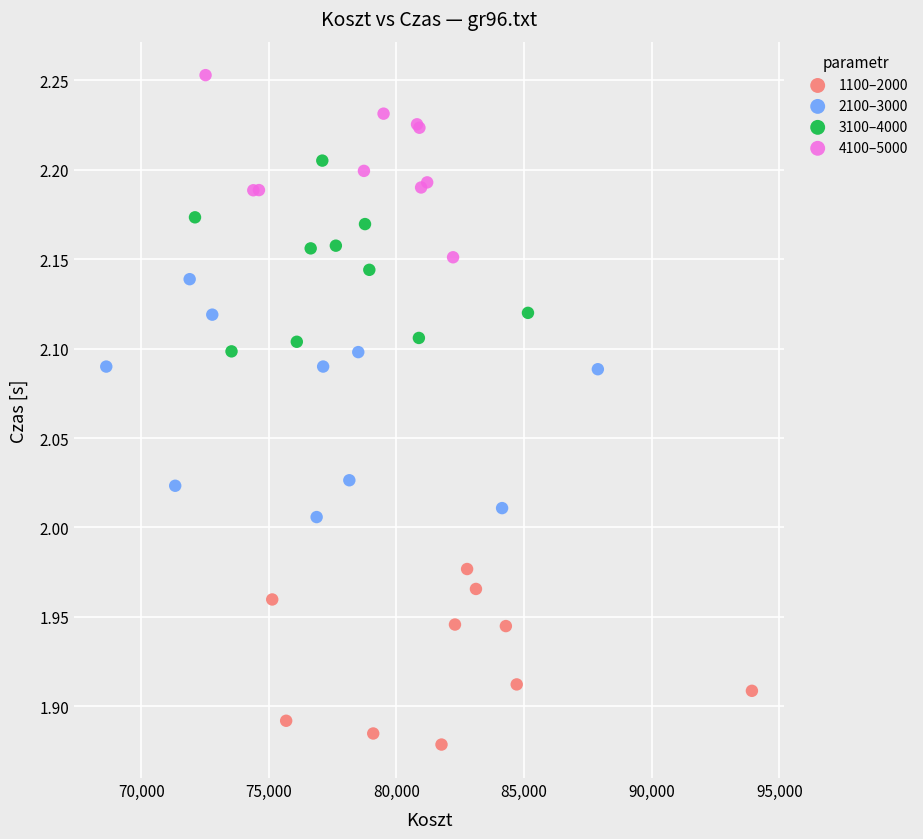

Which series contains the lowest Y value?

1100–2000